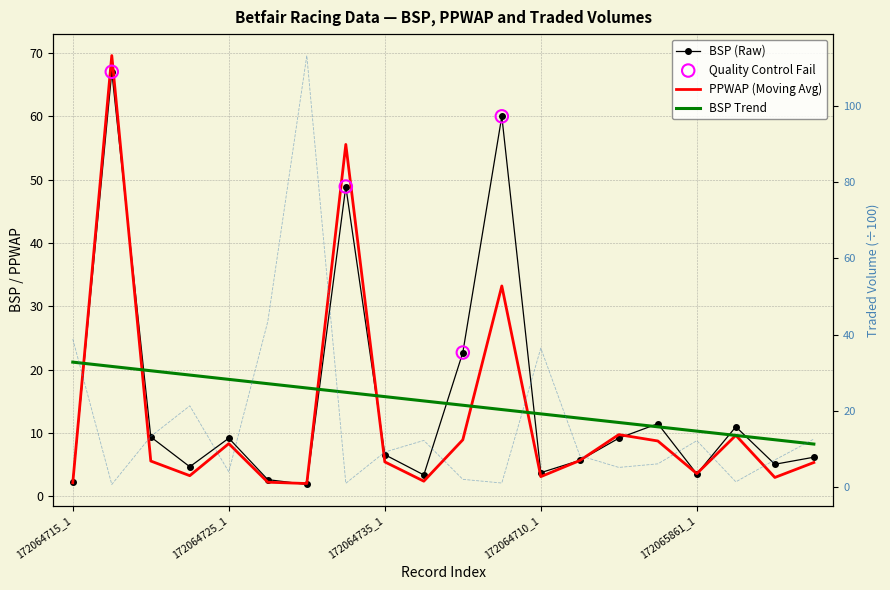

Is the value of BSP at 172064725_3 greater than the value of PPWAP at 172064730_1?

No